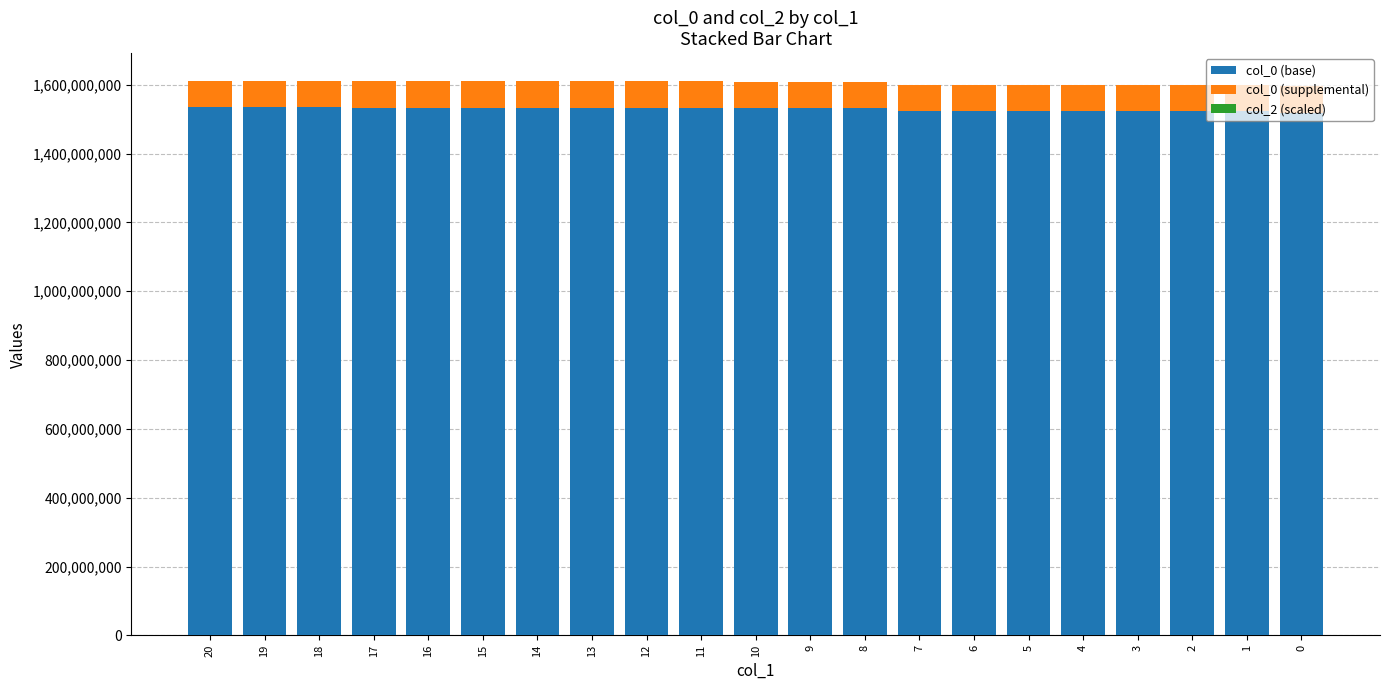

What is the total value across all series at 4?

1599617657.4